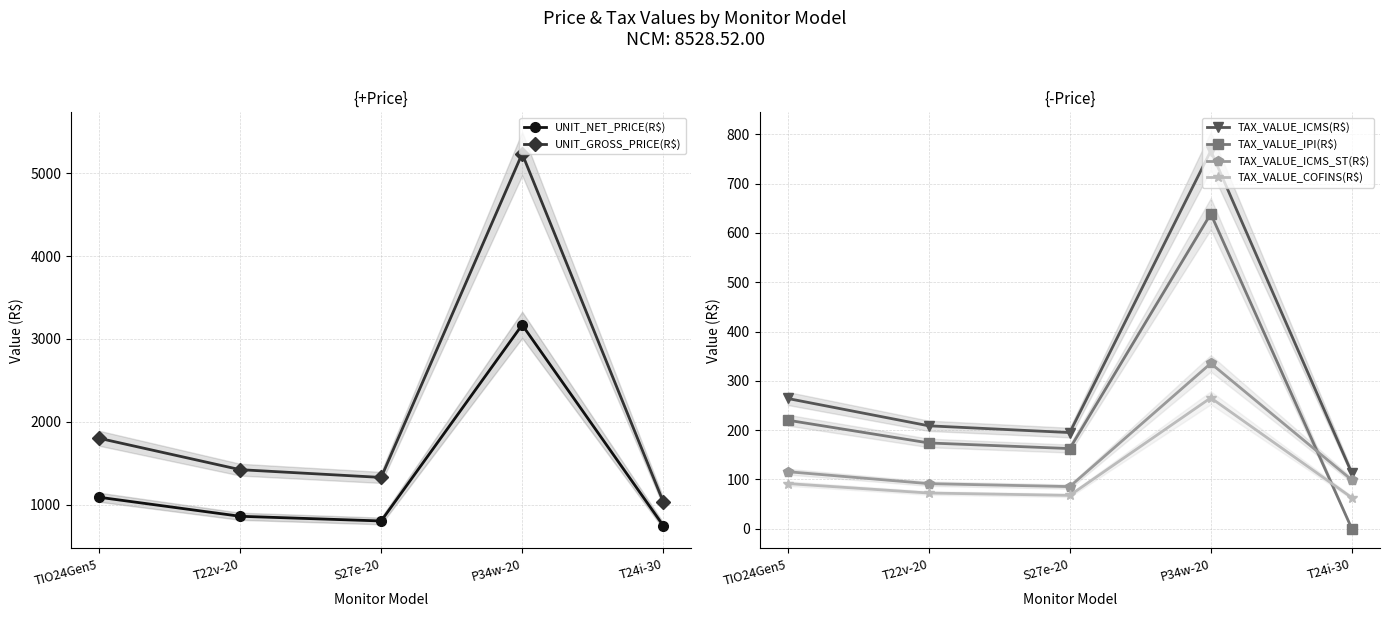

True or false: TAX_VALUE_ICMS(R$) and UNIT_GROSS_PRICE(R$) cross at least once.

False